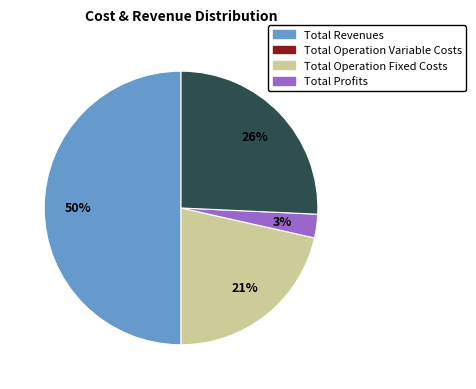

To the nearest percent, what is the average slice percentage?

25%